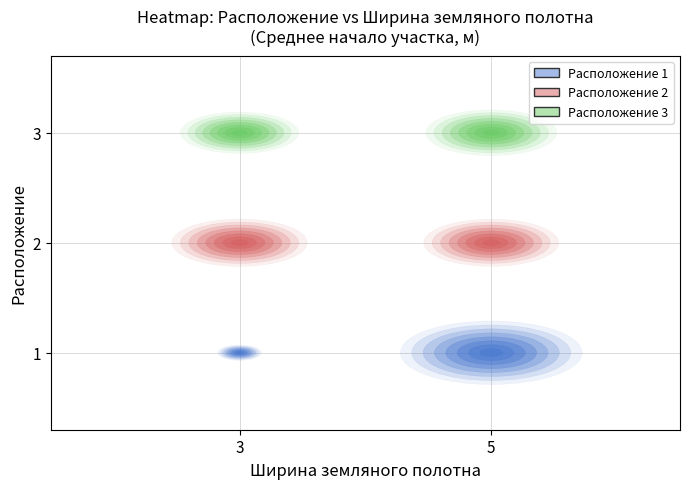

At how many categories does at least one series exceed 2881?

1